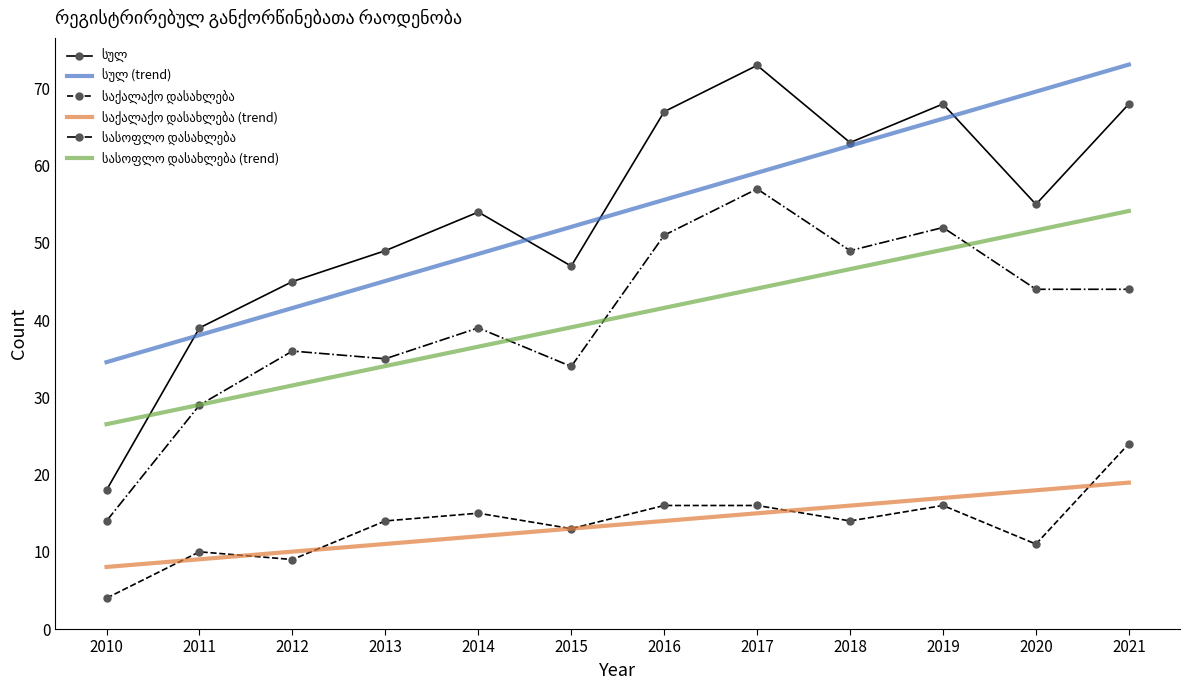

At which category is the sum across all series the highest?

2021